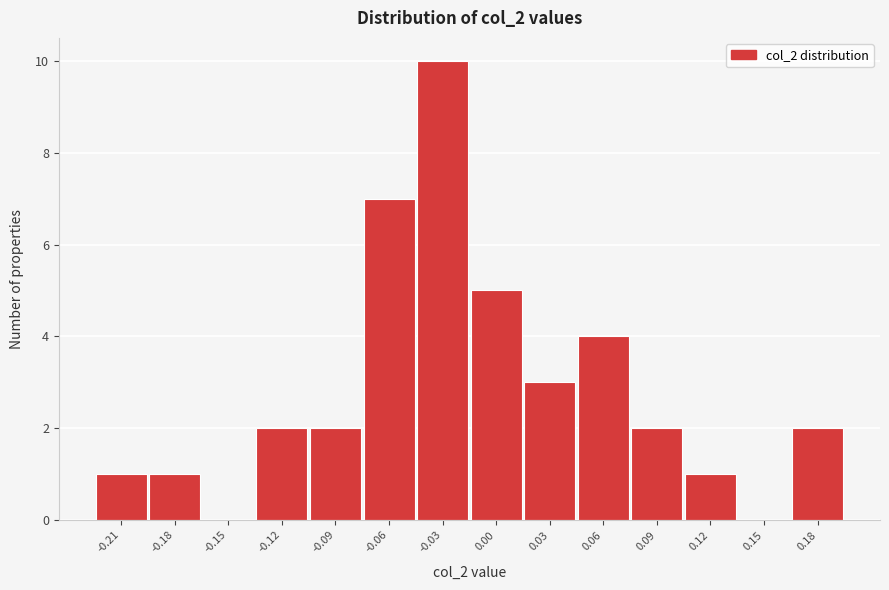

Reading left to right, what are all the values shown in this chart?

-0.21=1	-0.18=1	-0.15=0	-0.12=2	-0.09=2	-0.06=7	-0.03=10	0.00=5	0.03=3	0.06=4	0.09=2	0.12=1	0.15=0	0.18=2